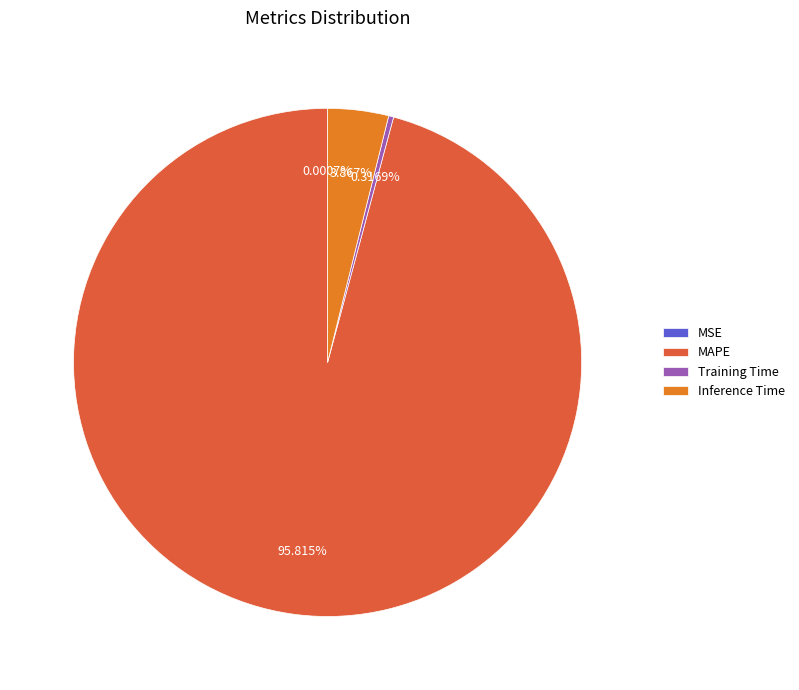

True or false: Inference Time accounts for 4% of the total.

True